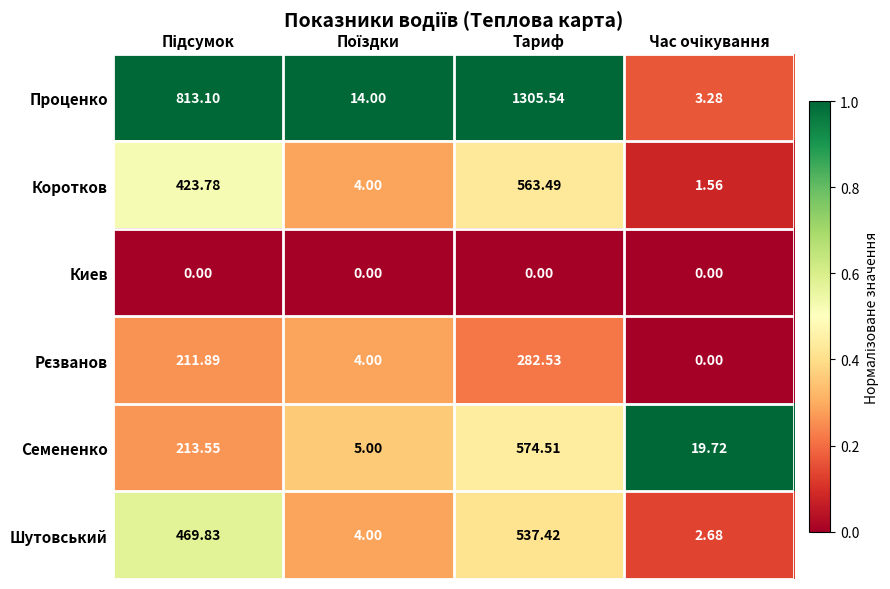

What is the maximum value shown in the chart?

1305.5